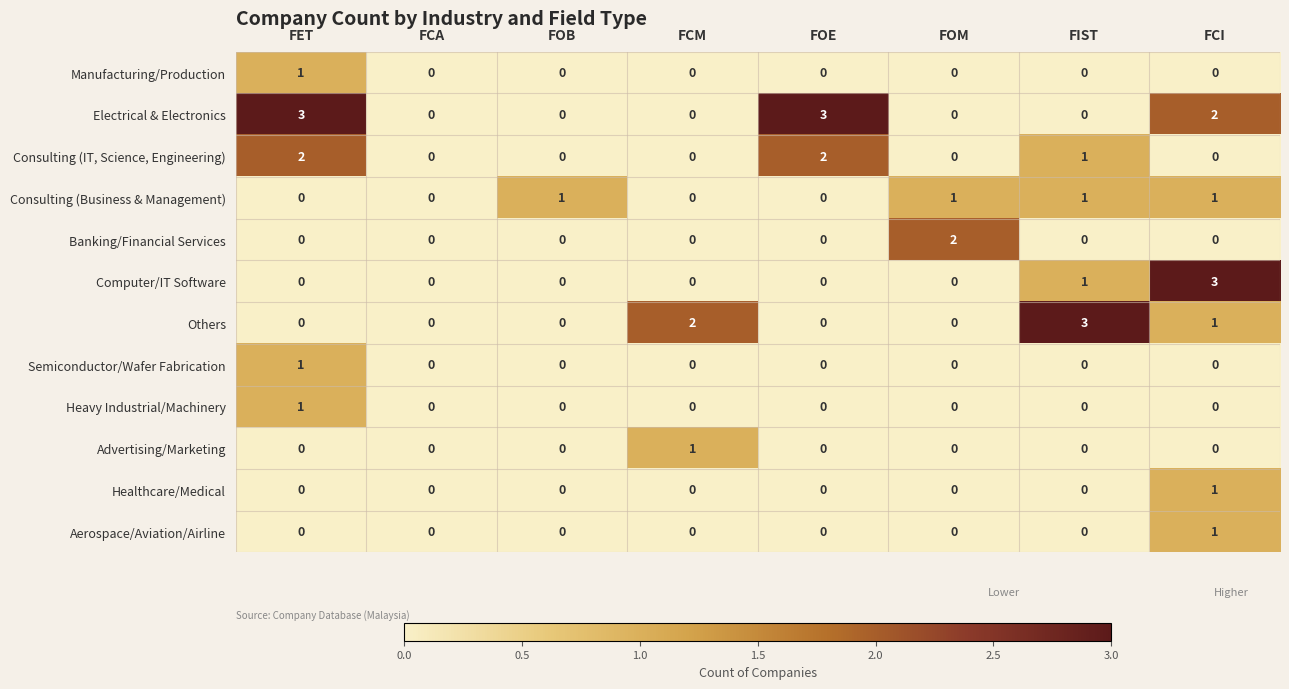

What is the spread (max minus min) of values at FOM?

2